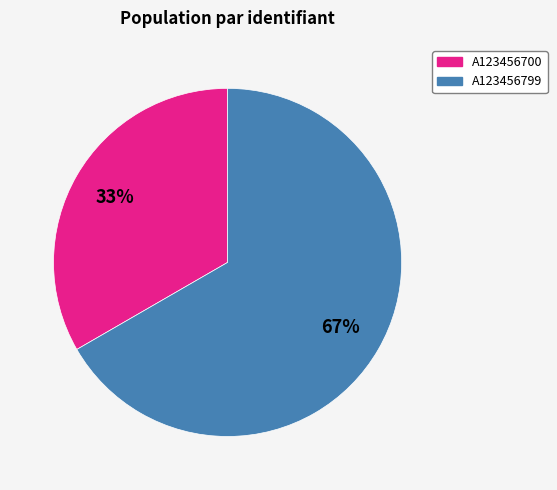

Does A123456700 represent more than half of the total?

No